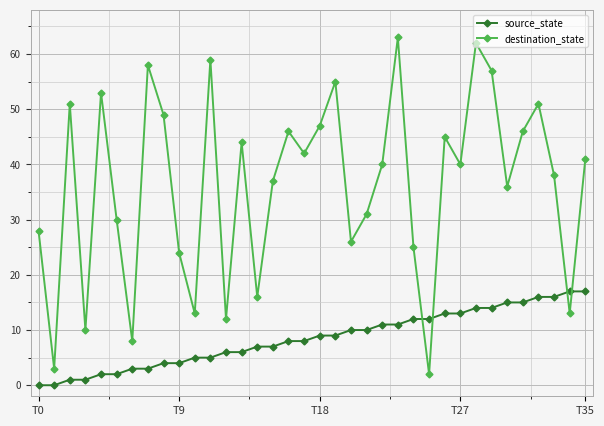

True or false: source_state and destination_state intersect in this chart.

True